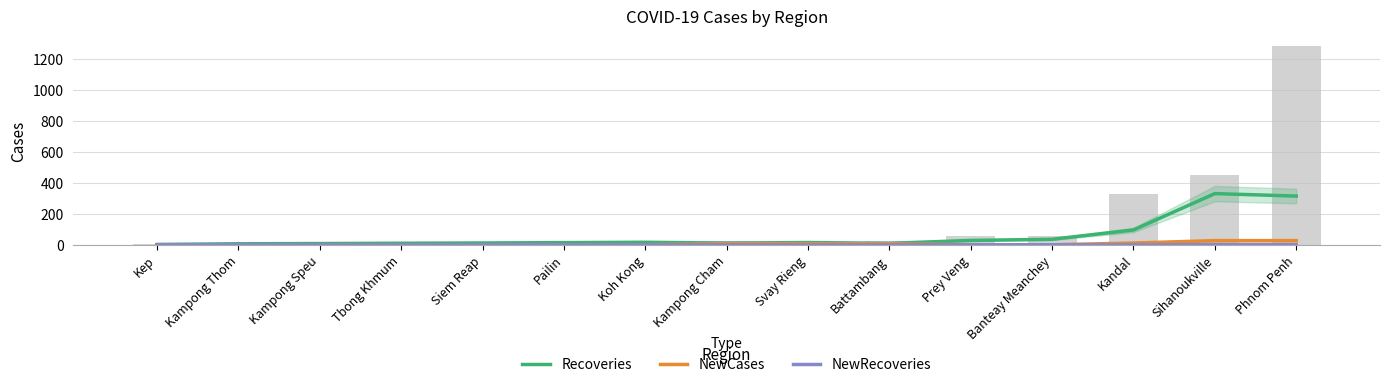

At which category does the chart reach its minimum across all series?

Kep